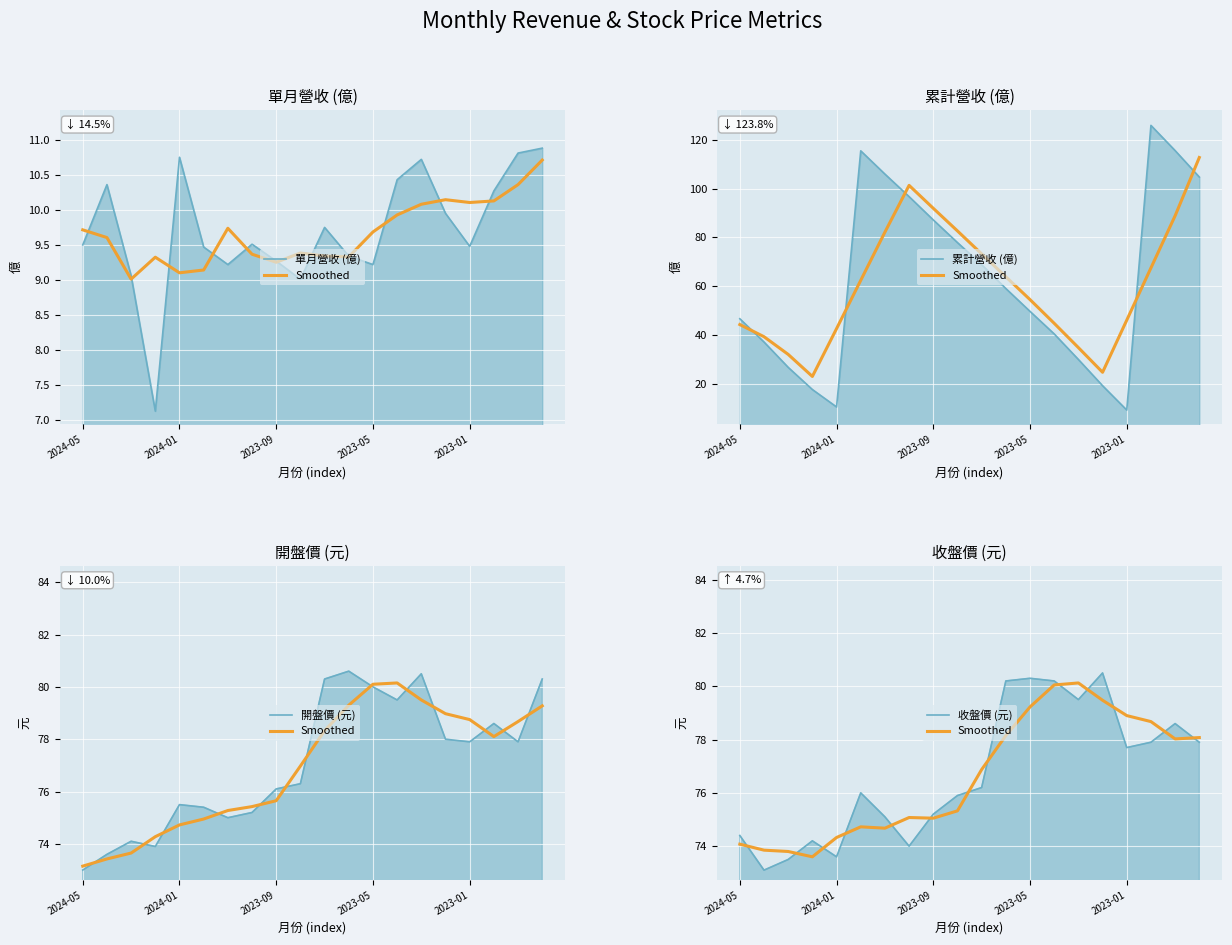

After their last crossing, which series has the higher values: 開盤價 (元) or 累計營收 (億)?

累計營收 (億)